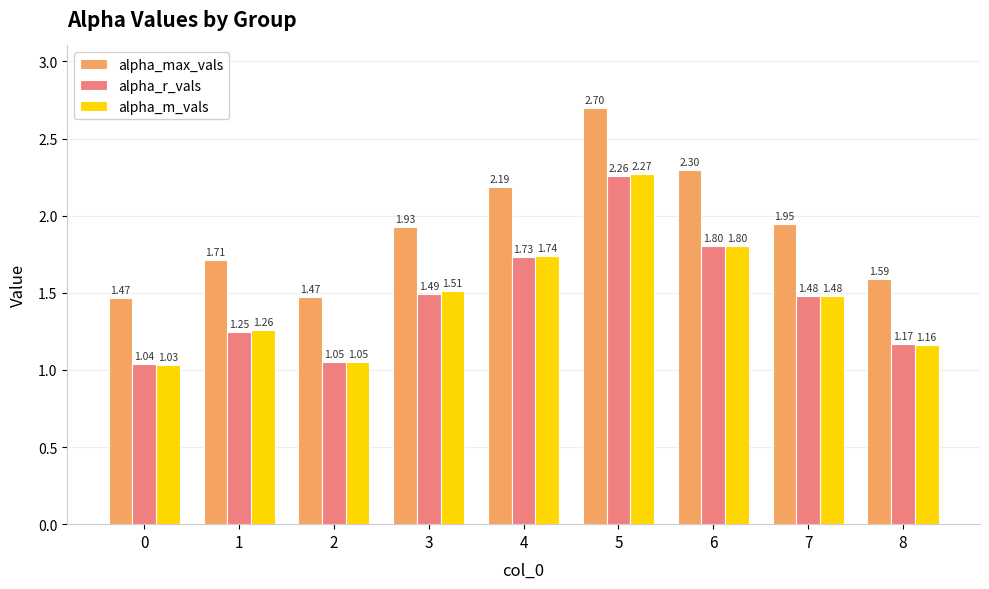

What is the sum of all alpha_m_vals values?

13.3